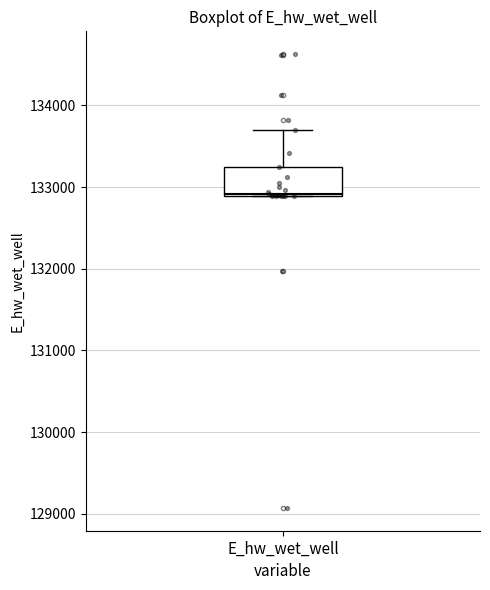

Transcribe this box plot: give where the median line is, the range the box spans, and where the two whiskers end, as read against the y-axis. The values are not printed on the chart, so give them approximately, as read against the axis.

median 132900, box 132900 to 133200, whiskers 132900 to 133700